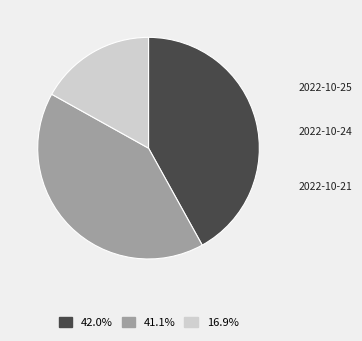

Is it true that 2022-10-25 is 51% of the pie?

False